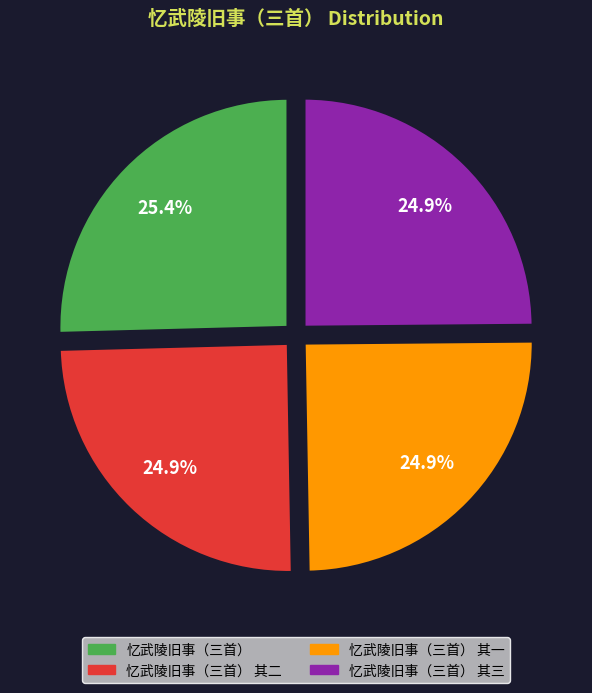

Does any single category account for the majority?

No